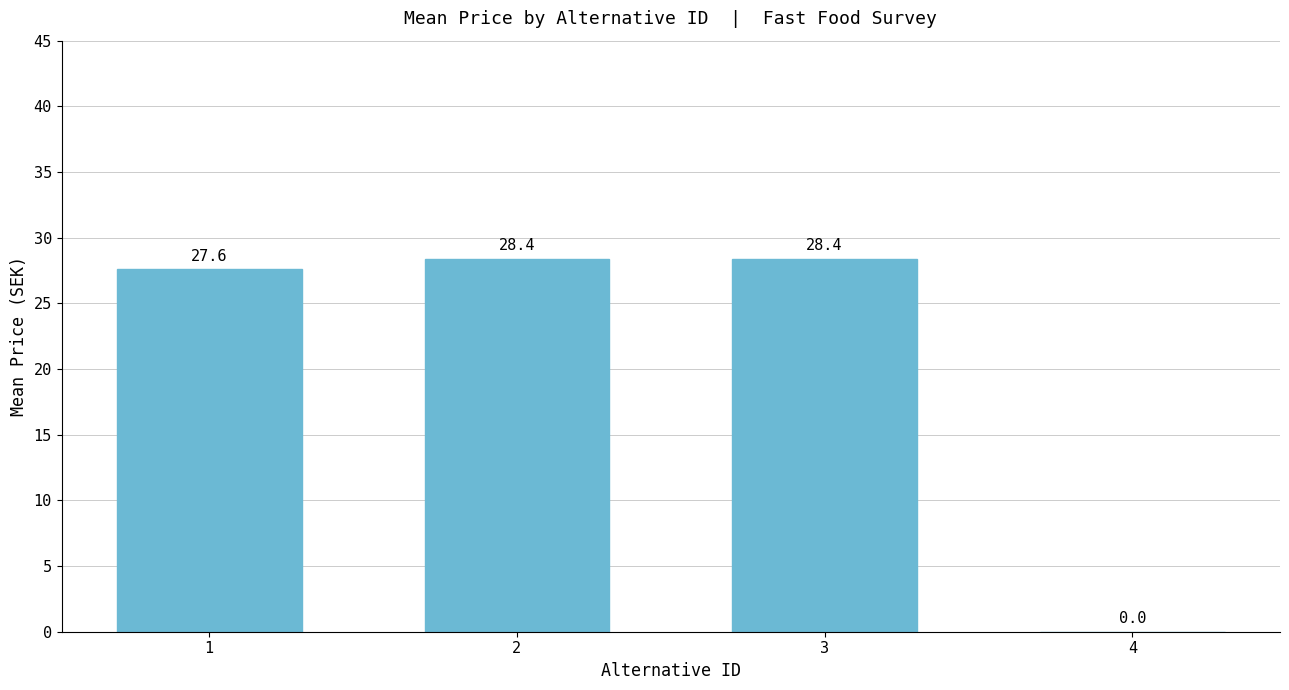

What is the change in value from 1 to 4?

-27.6